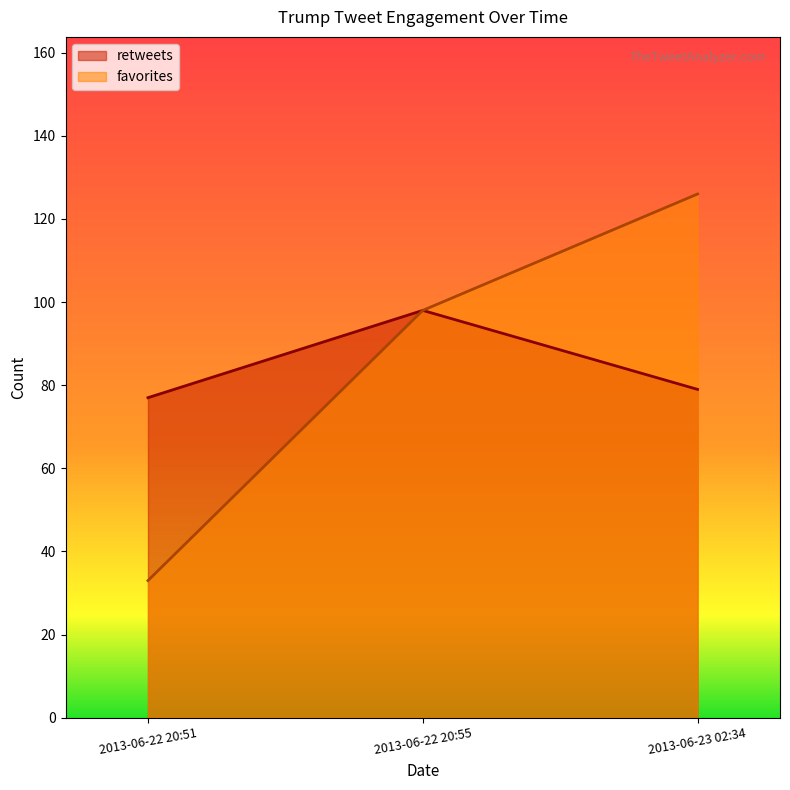

At which category is the sum across all series the highest?

2013-06-23 02:34